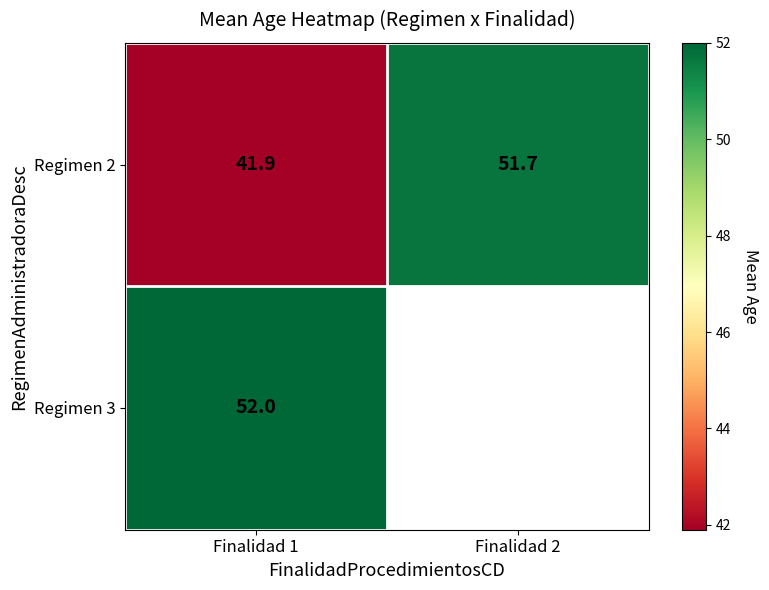

What is the minimum value for Regimen 2?

41.9